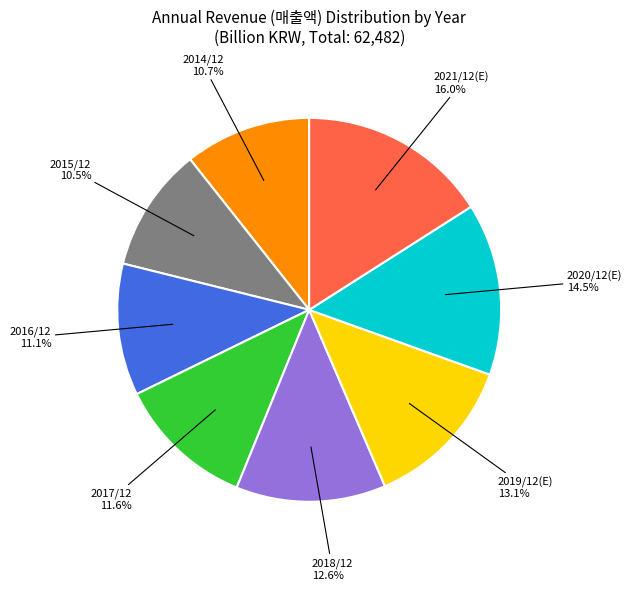

Does 2018/12 account for over 50% of the chart?

No